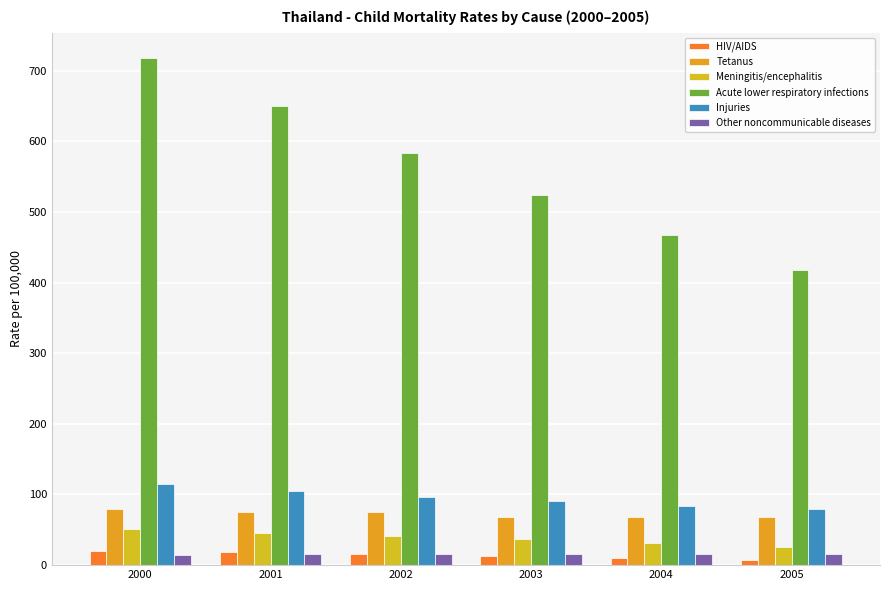

Count the number of data series in this chart.

6